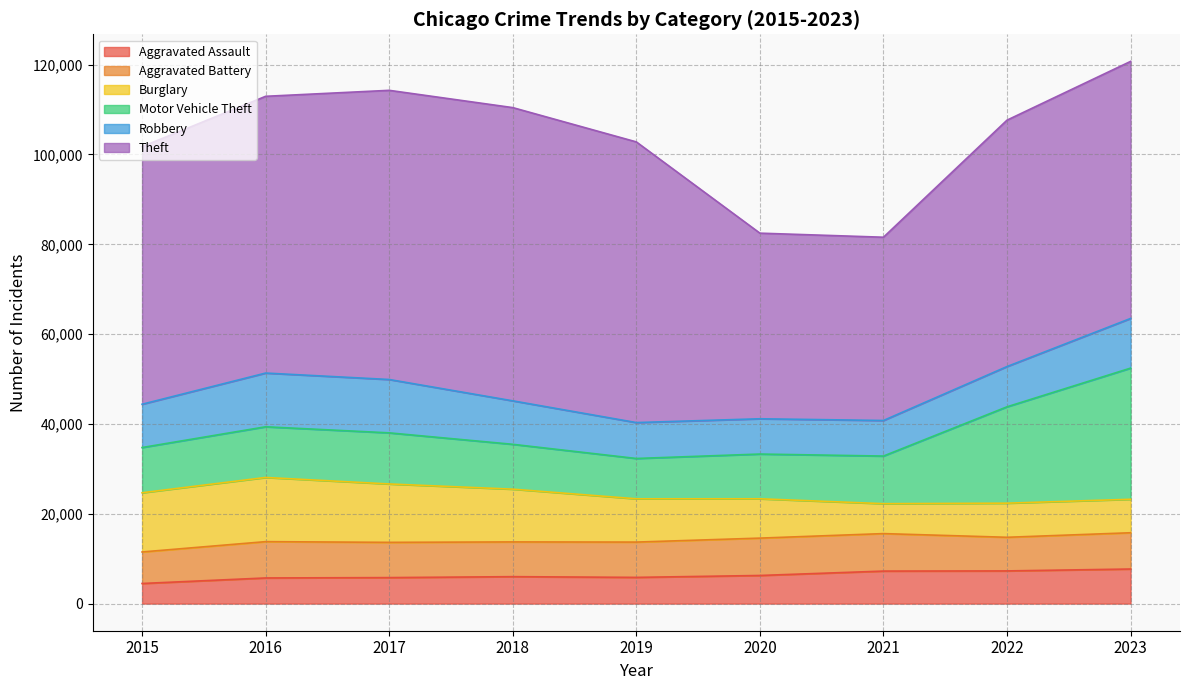

What is the total value across all series at 2021?

81578